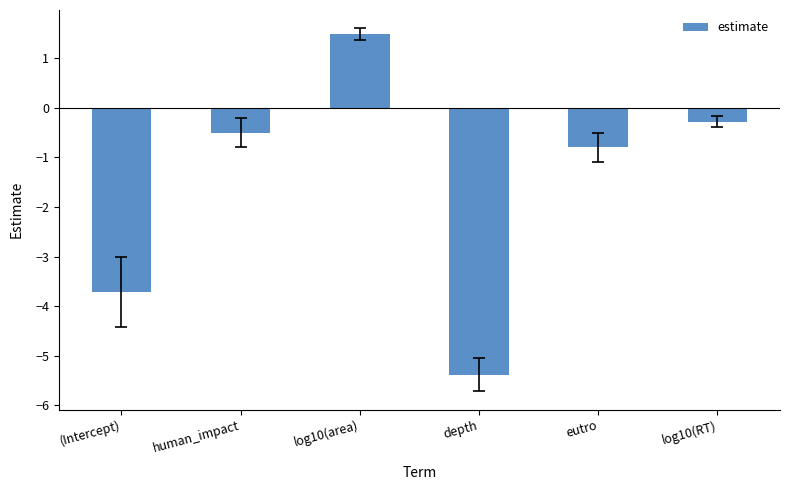

Is it true that the value at eutro is -0.4?

False